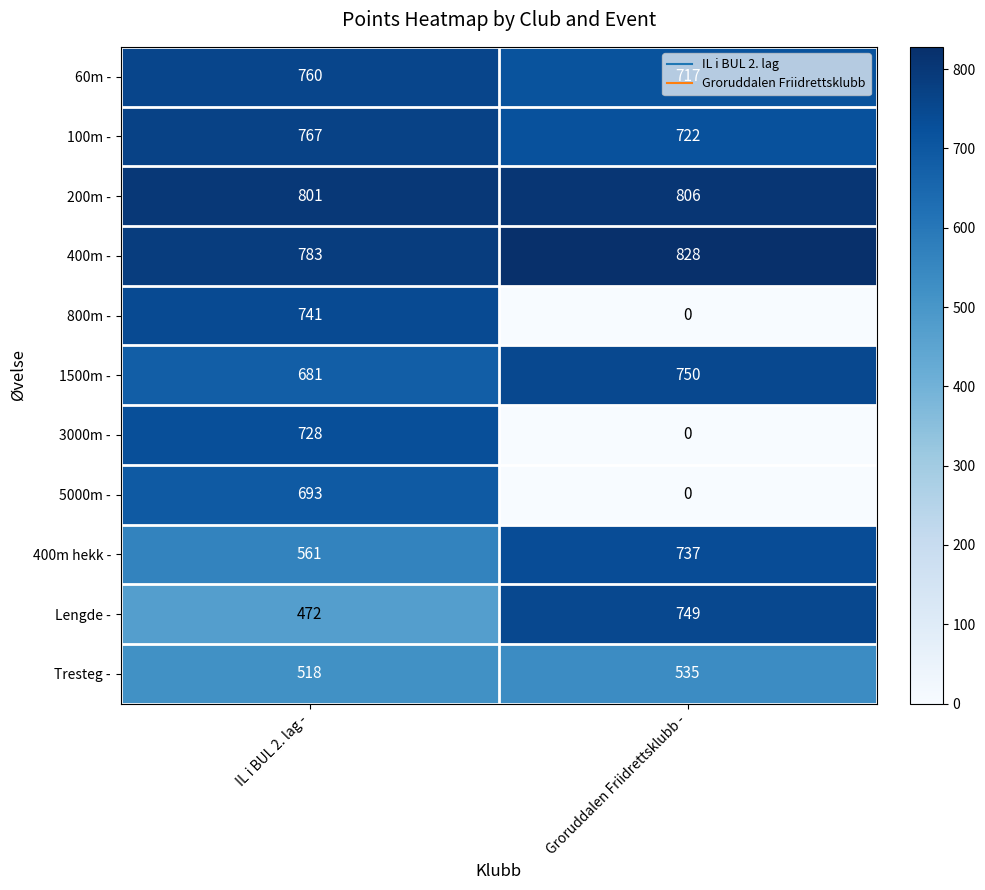

List the labels in order of 200m - value, largest first.

Groruddalen Friidrettsklubb -, IL i BUL 2. lag -